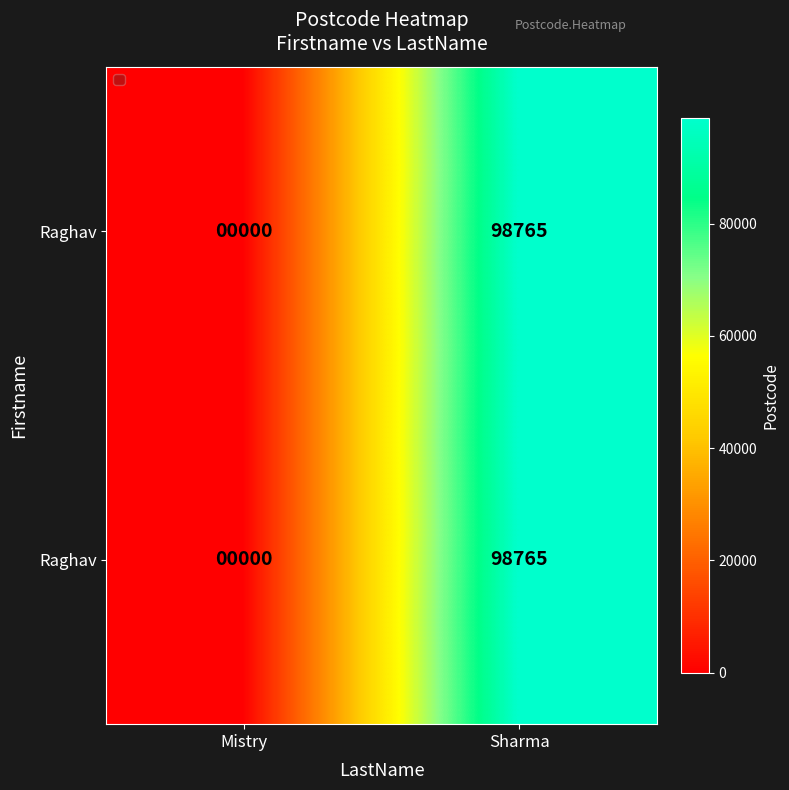

Which label corresponds to the largest value in the chart?

Sharma